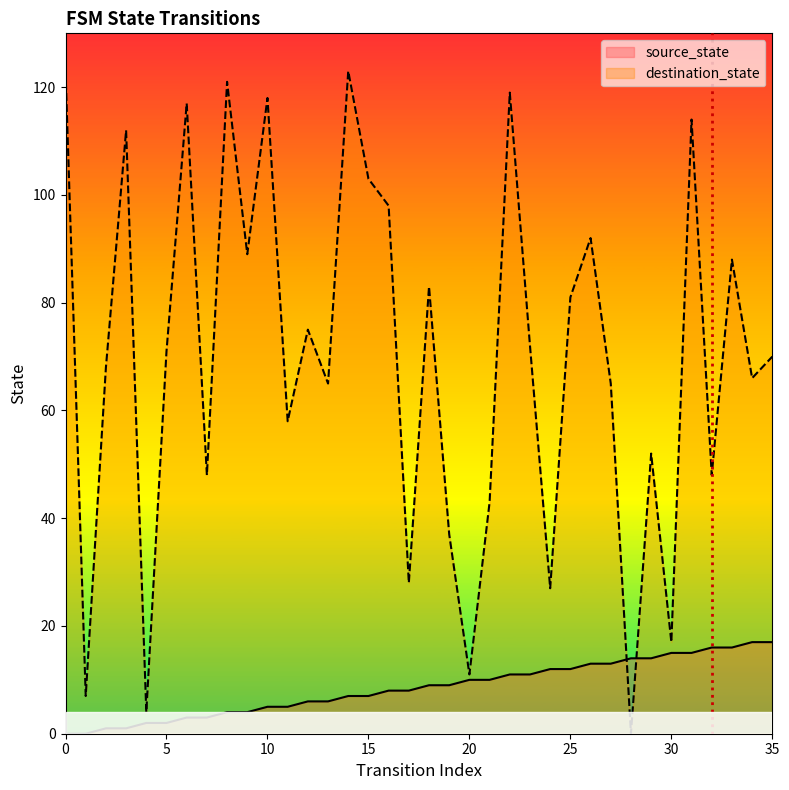

What is the value of the source_state point at the 24th from the left?

11